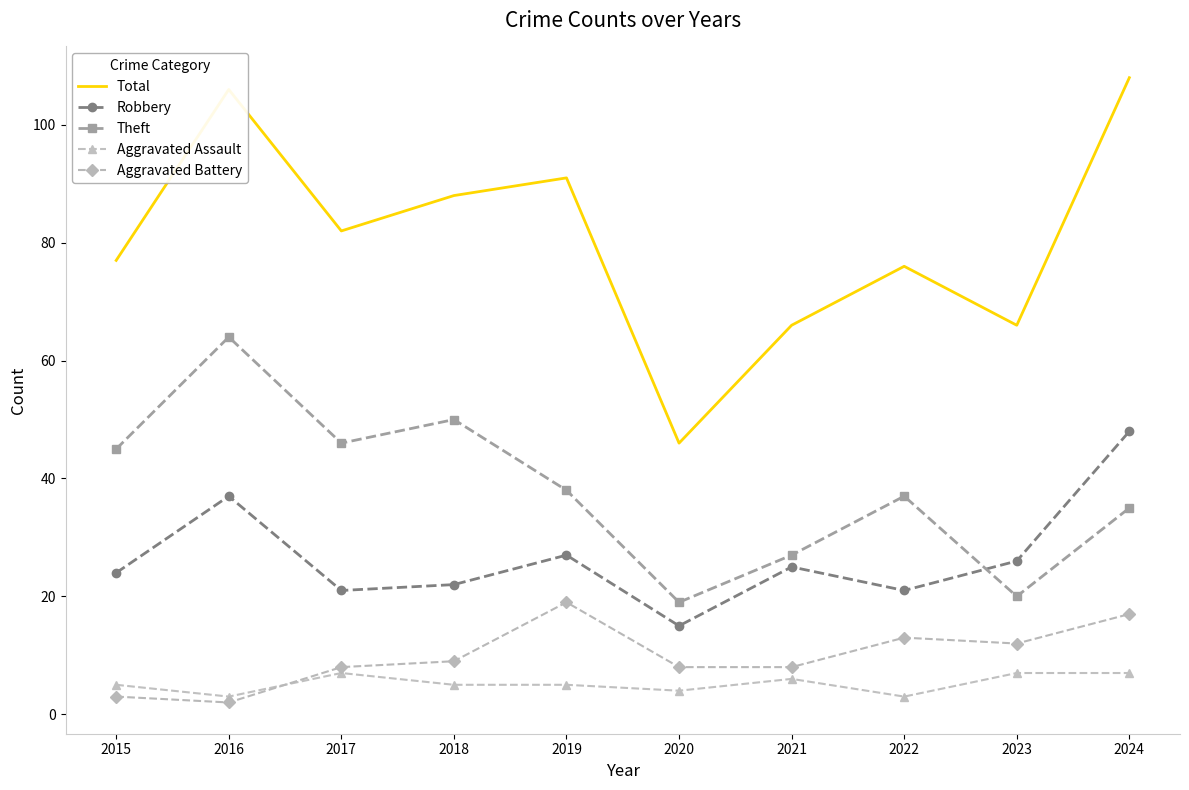

The value of Total at 2019 is 91. True or false?

True